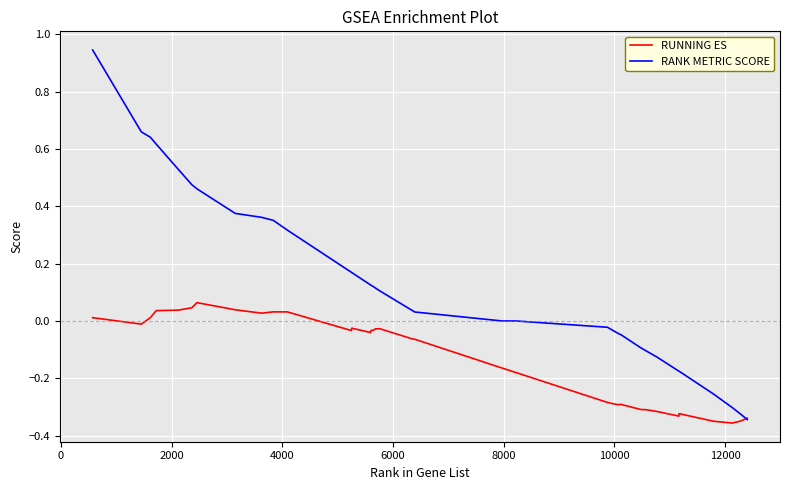

Which series has the largest total across all categories?

RANK METRIC SCORE